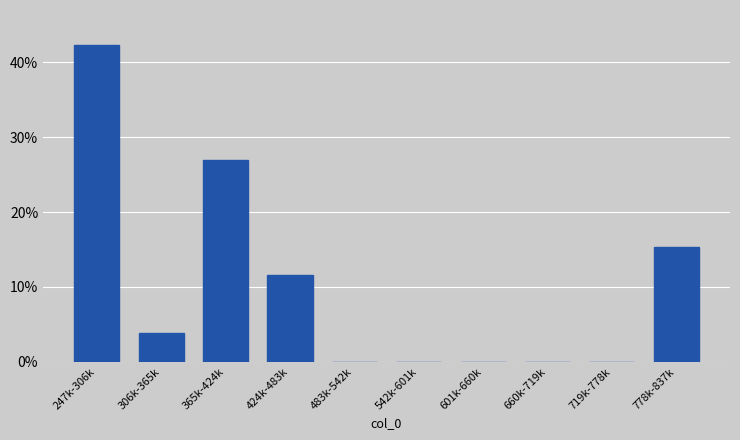

Reading right to left, what are all the values shown in this chart?

778k-837k=15.4	719k-778k=0.0	660k-719k=0.0	601k-660k=0.0	542k-601k=0.0	483k-542k=0.0	424k-483k=11.5	365k-424k=26.9	306k-365k=3.8	247k-306k=42.3